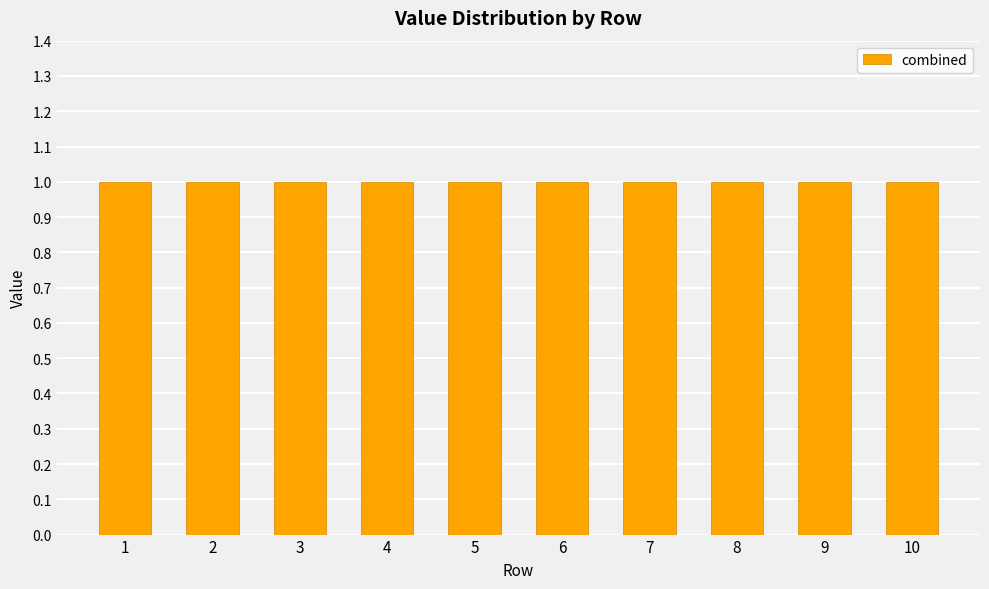

Is it true that 0 equals 0 at 8?

False